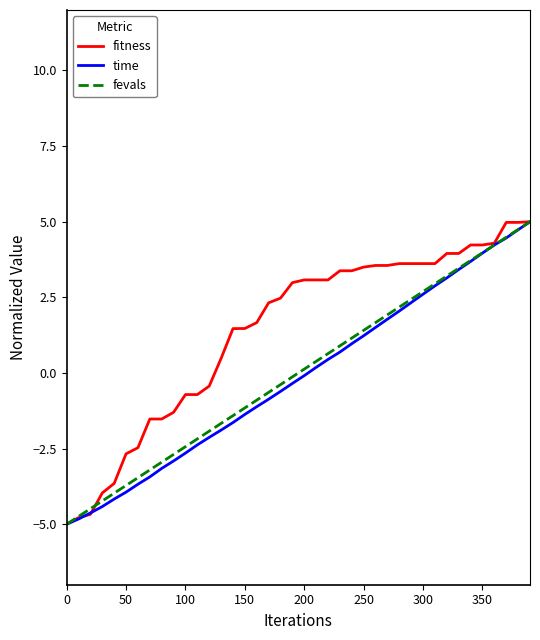

What is the highest value of the time series?

5.0